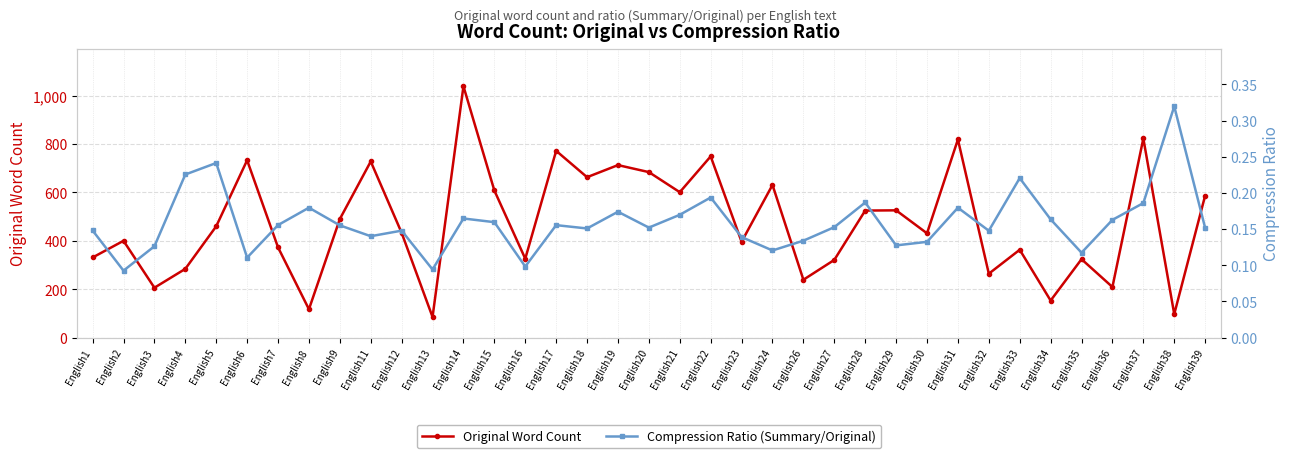

What is the value of the Original Word Count point at the 25th from the left?

321